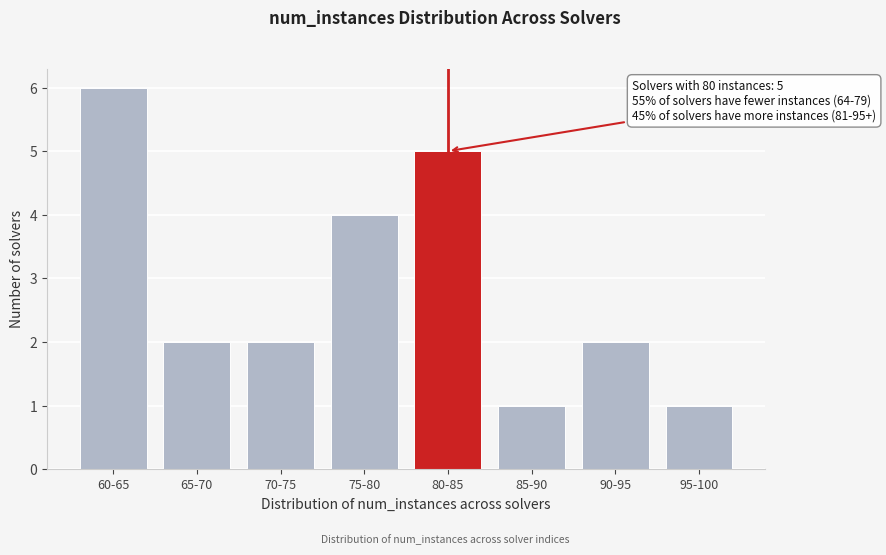

Reading left to right, list all the values displayed in this chart.

6	2	2	4	5	1	2	1